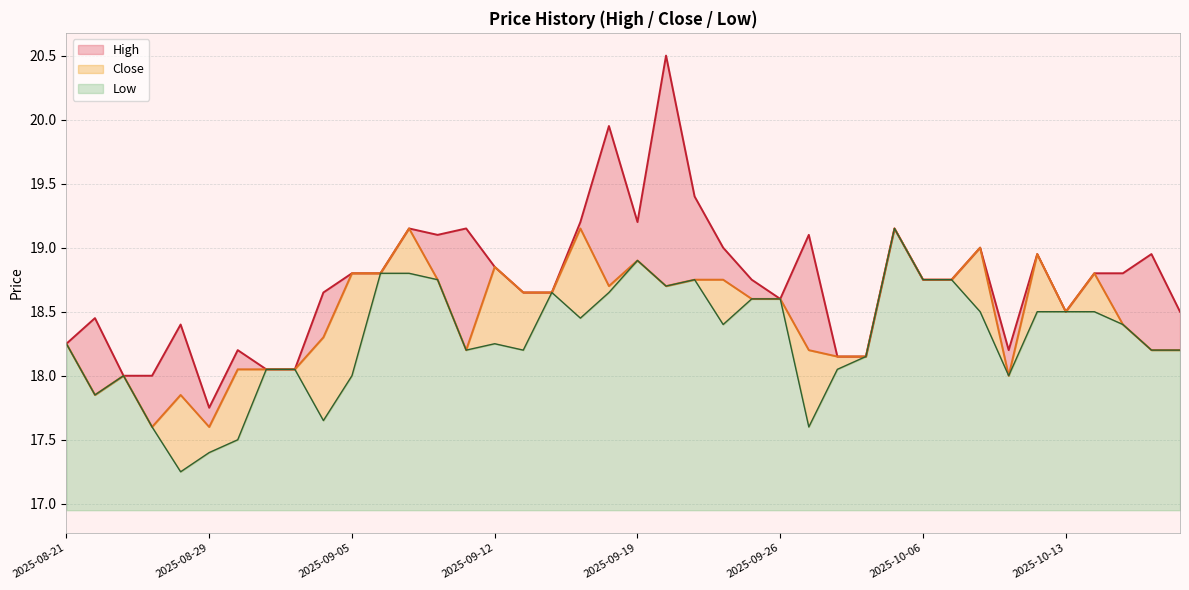

What is the difference between the Low values at 2025-09-17 and 2025-09-23?

0.3